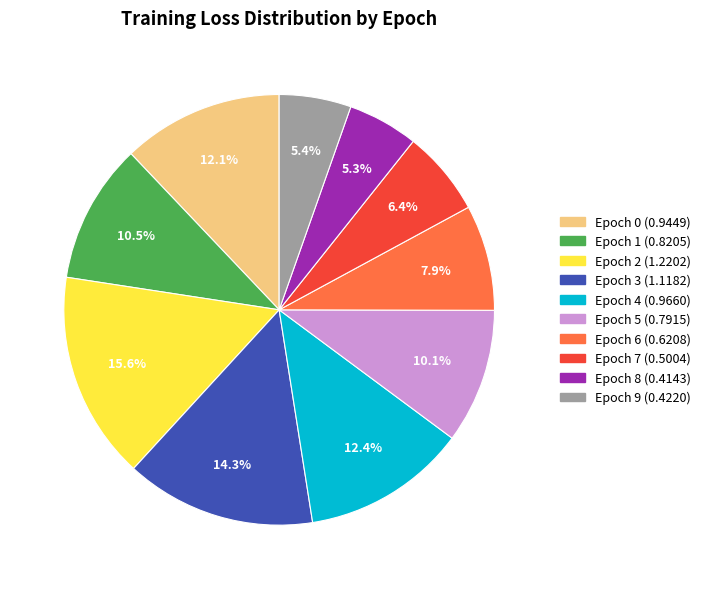

How many segments does this pie chart have?

10